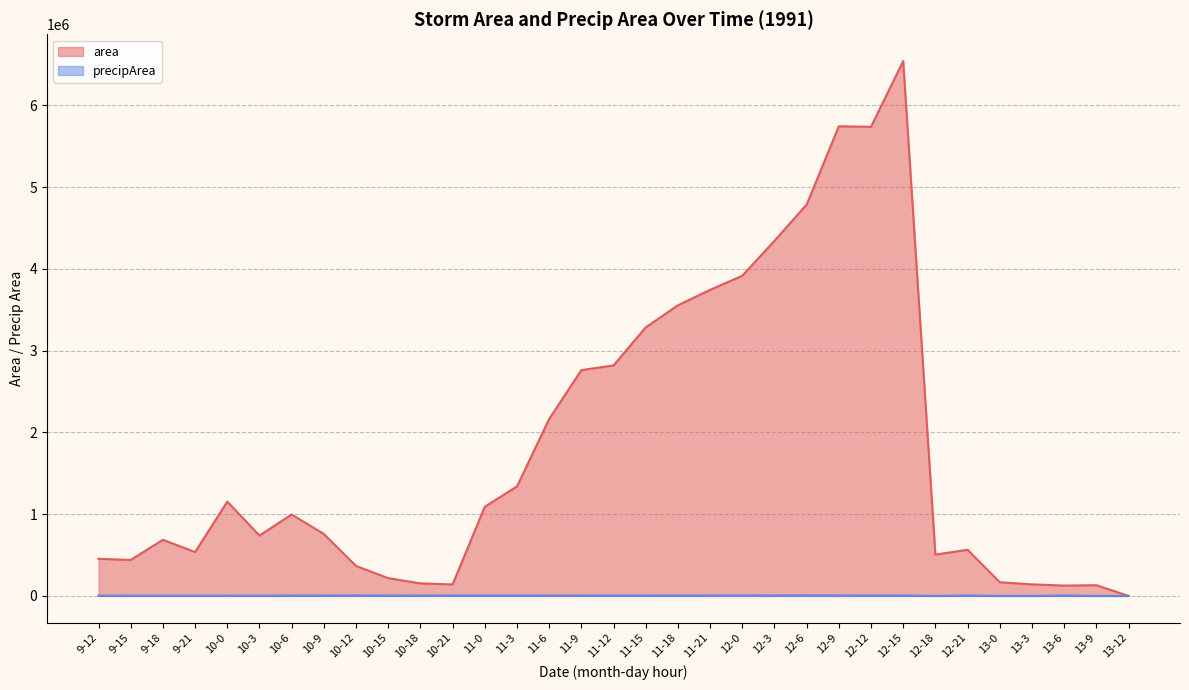

True or false: precipArea and area cross at least once.

False